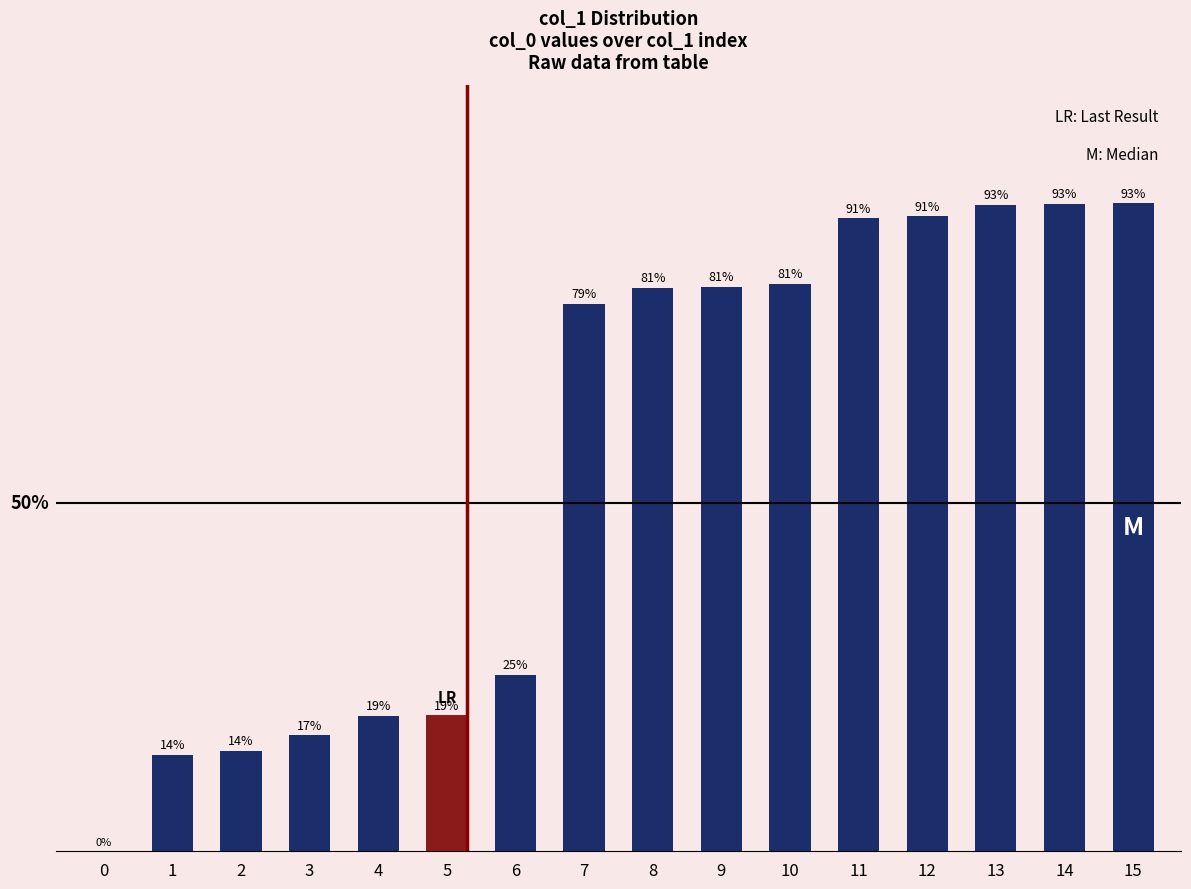

What is the difference between the second highest and minimum values?

92.9